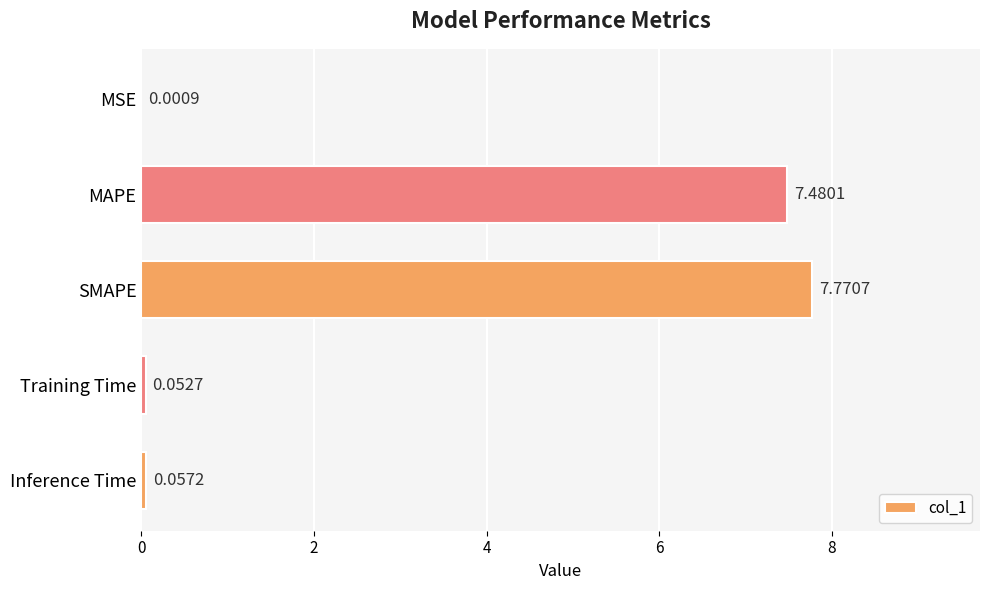

Count the number of categories in the chart.

5